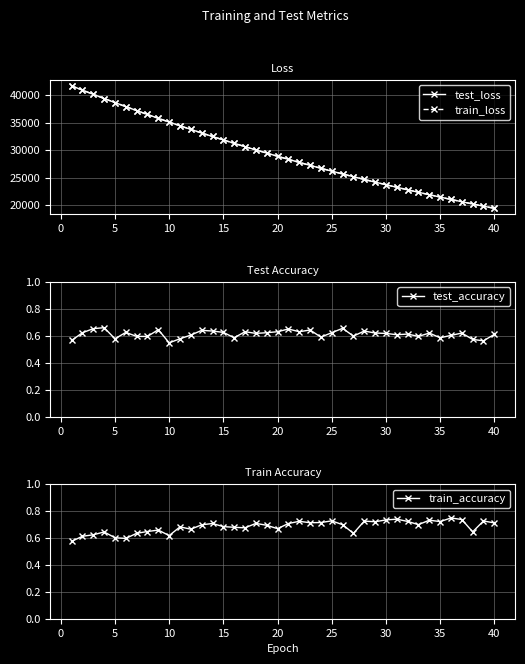

What is the average value of the train_accuracy series?

0.7